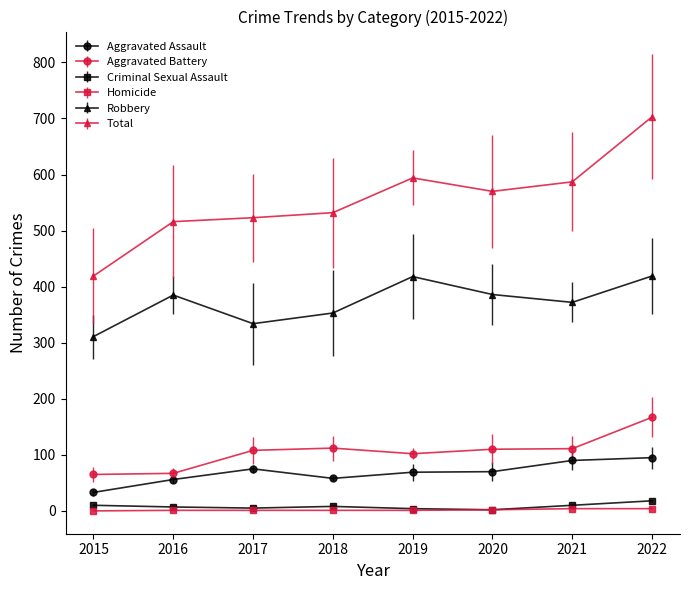

What is the difference between the maximum and minimum values in the Total series?

284